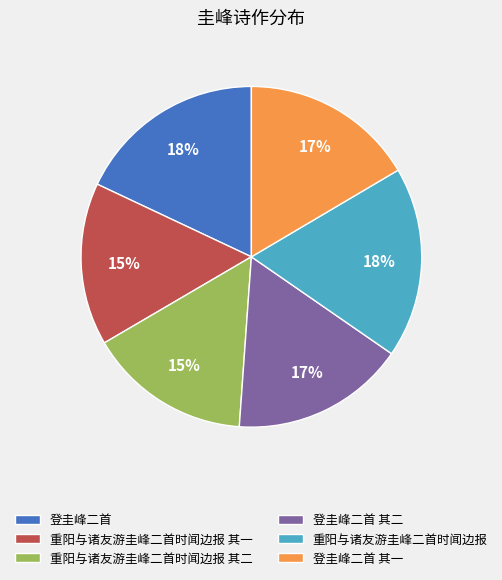

Approximately how many times larger is the value at 重阳与诸友游圭峰二首时闻边报 compared to 登圭峰二首?

1.0